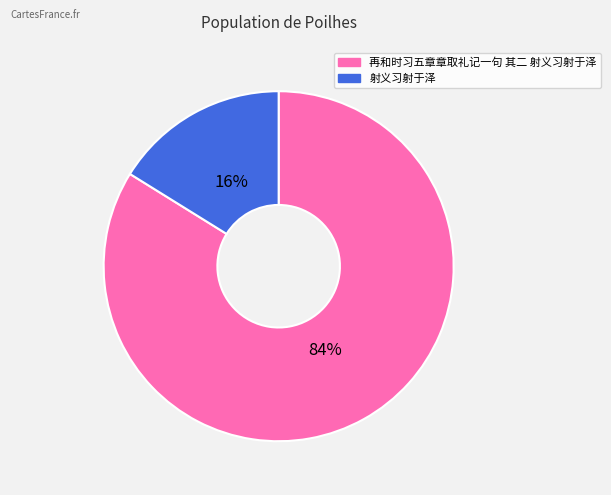

Count the number of slices in the pie.

2